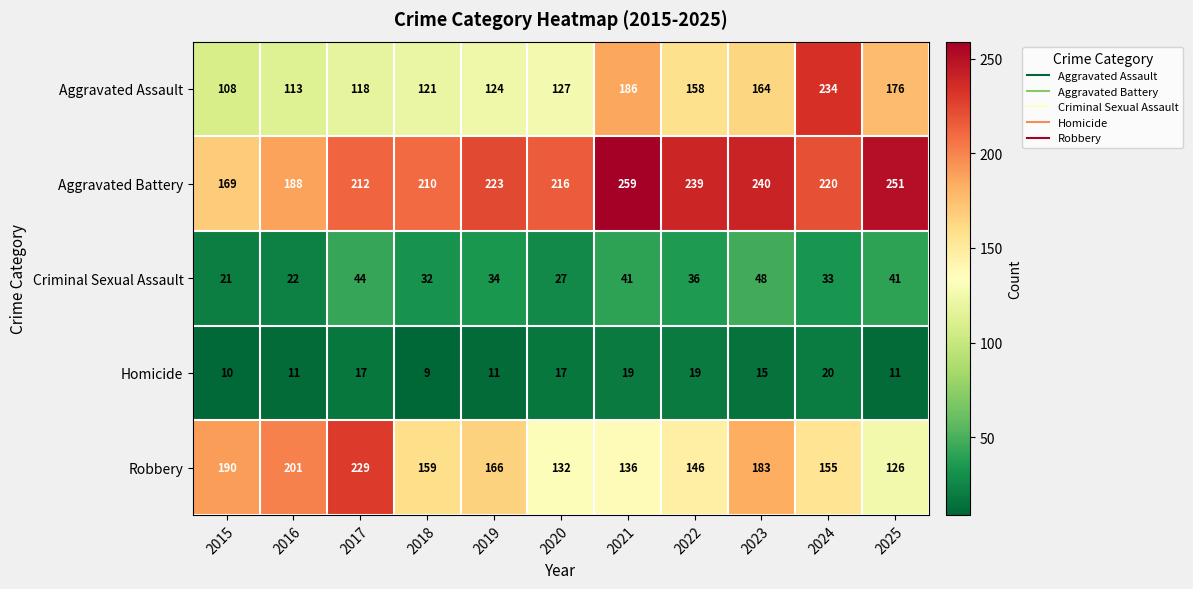

What is the sum of the Aggravated Battery values at 2025 and 2016?

439